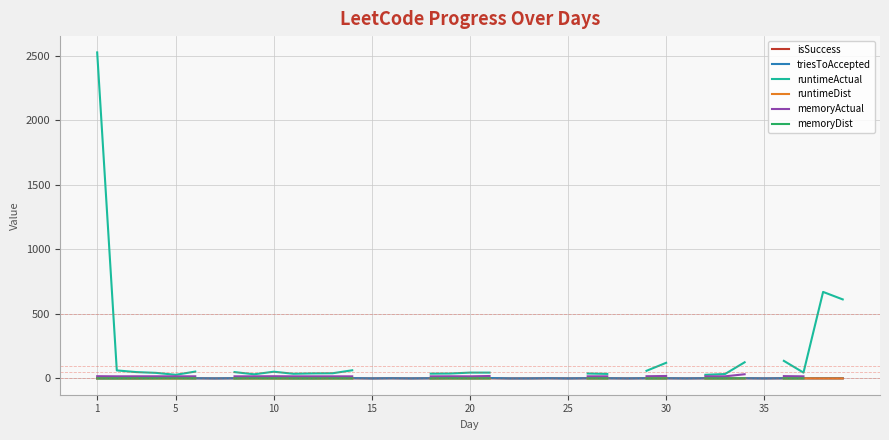

Count the number of categories in the chart.

39